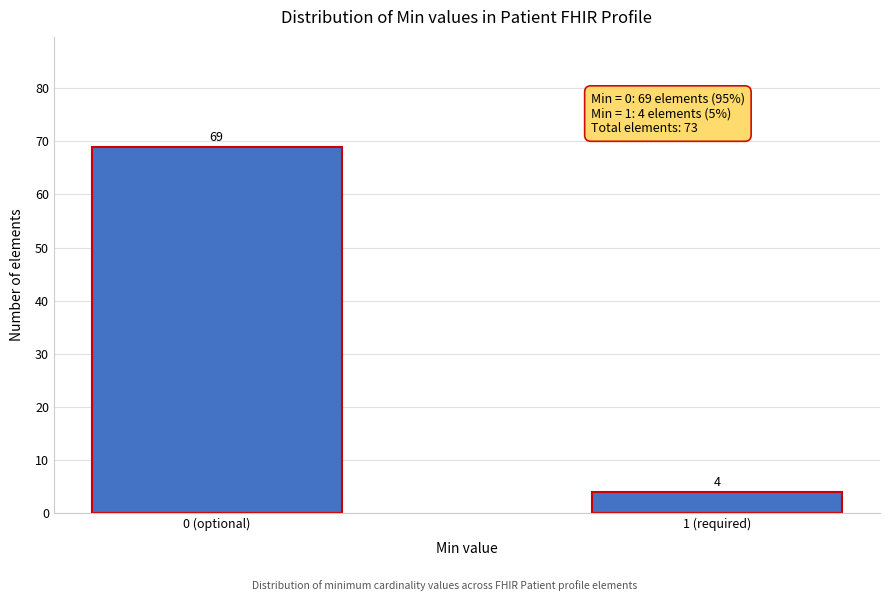

Reading left to right, what are all the values shown in this chart?

69	4